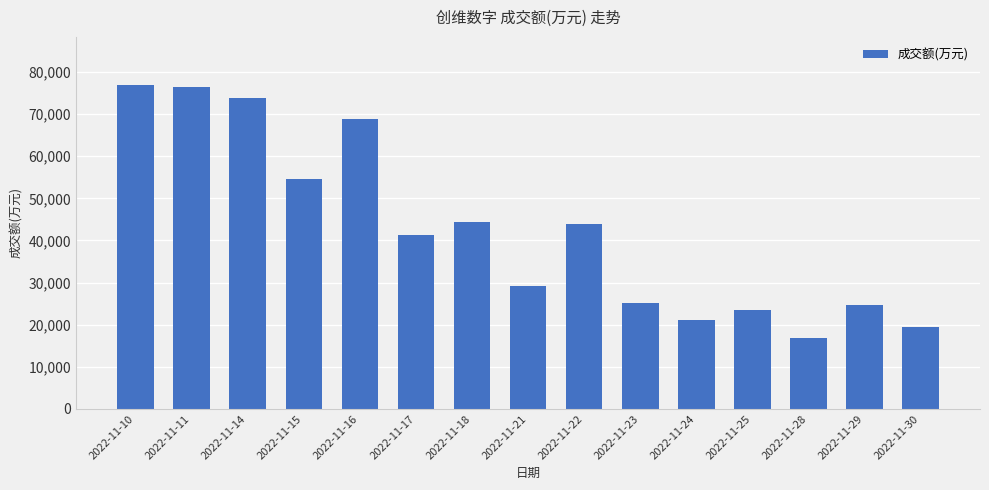

Which label corresponds to the smallest value in the chart?

2022-11-28